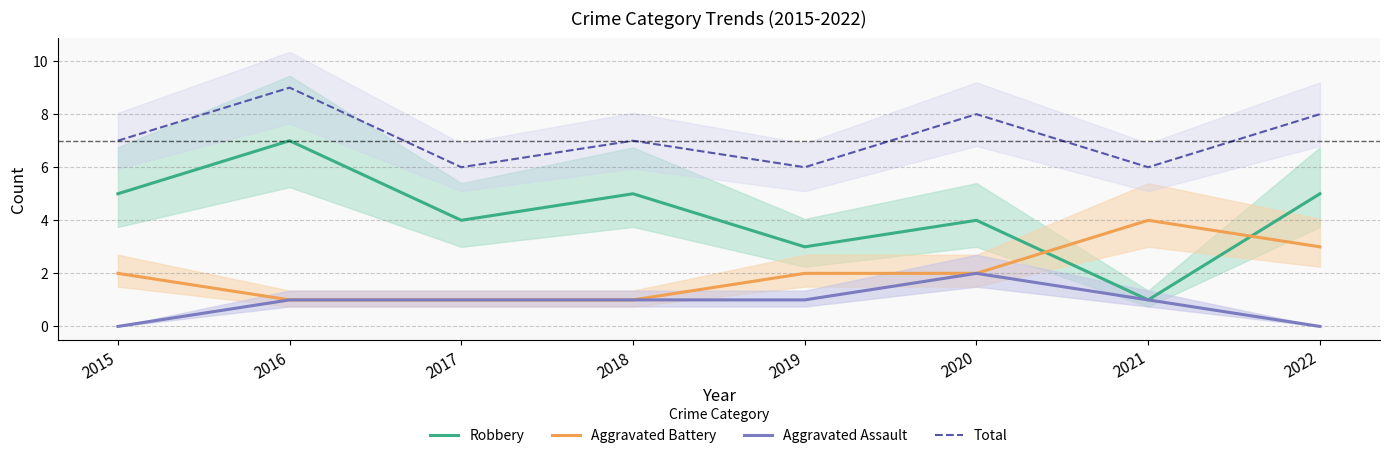

At which category does the chart reach its peak across all series?

2016